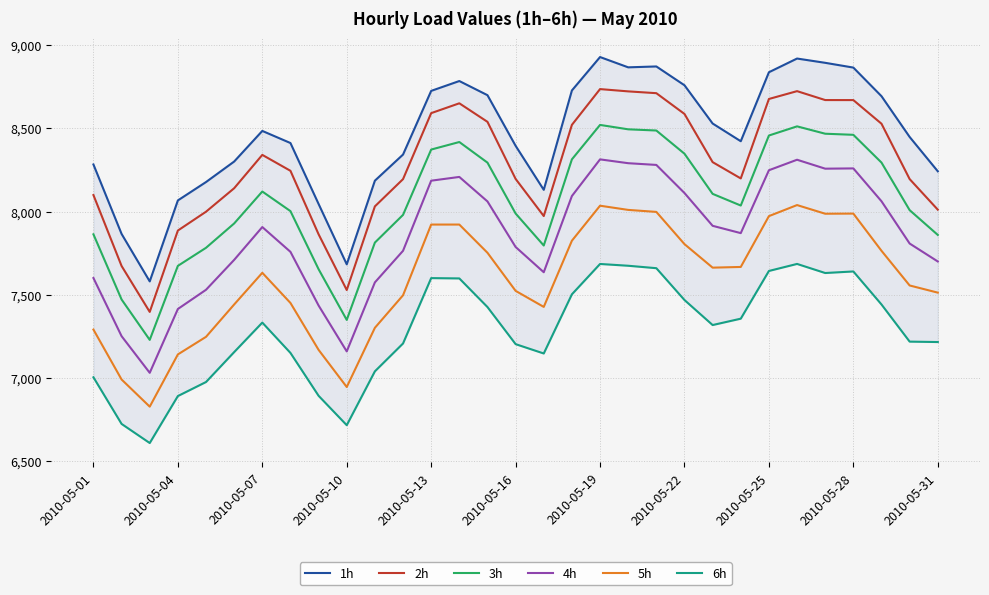

In 5h, how many points are lower than both neighbors (excluding endpoints)?

5